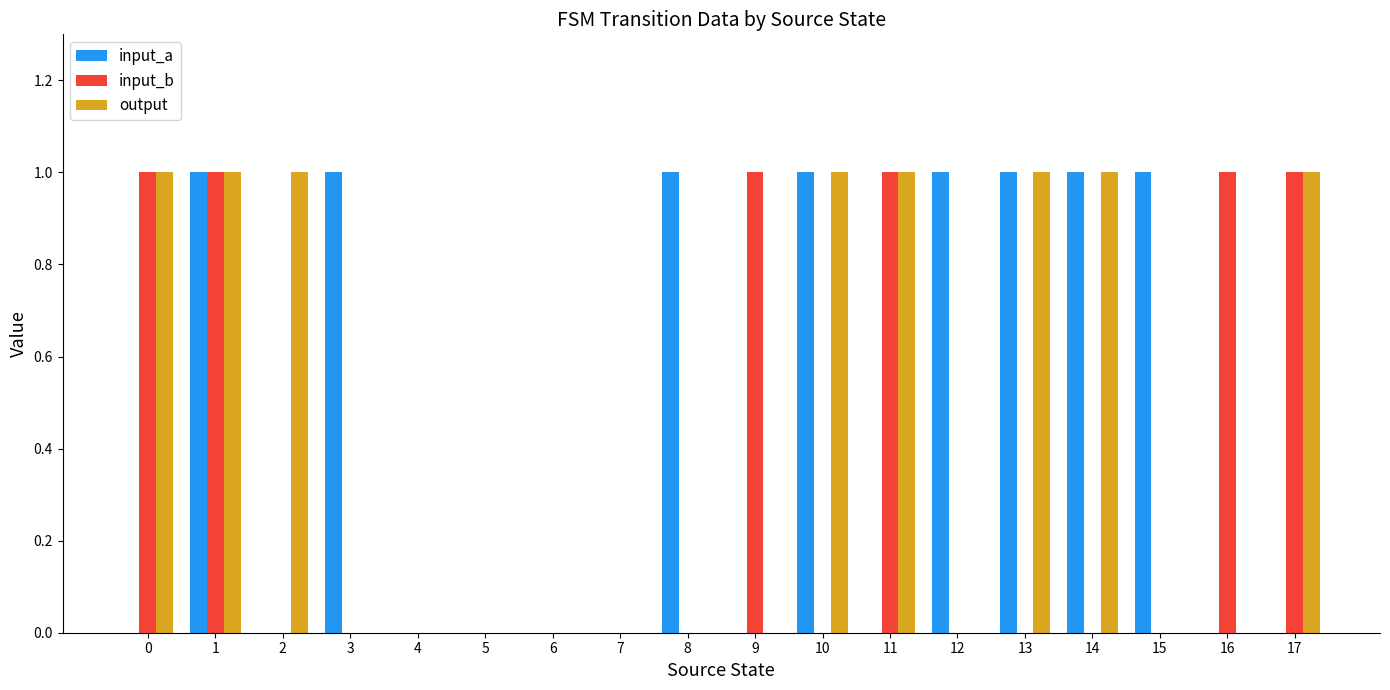

What is the total value across all series at 2?

1